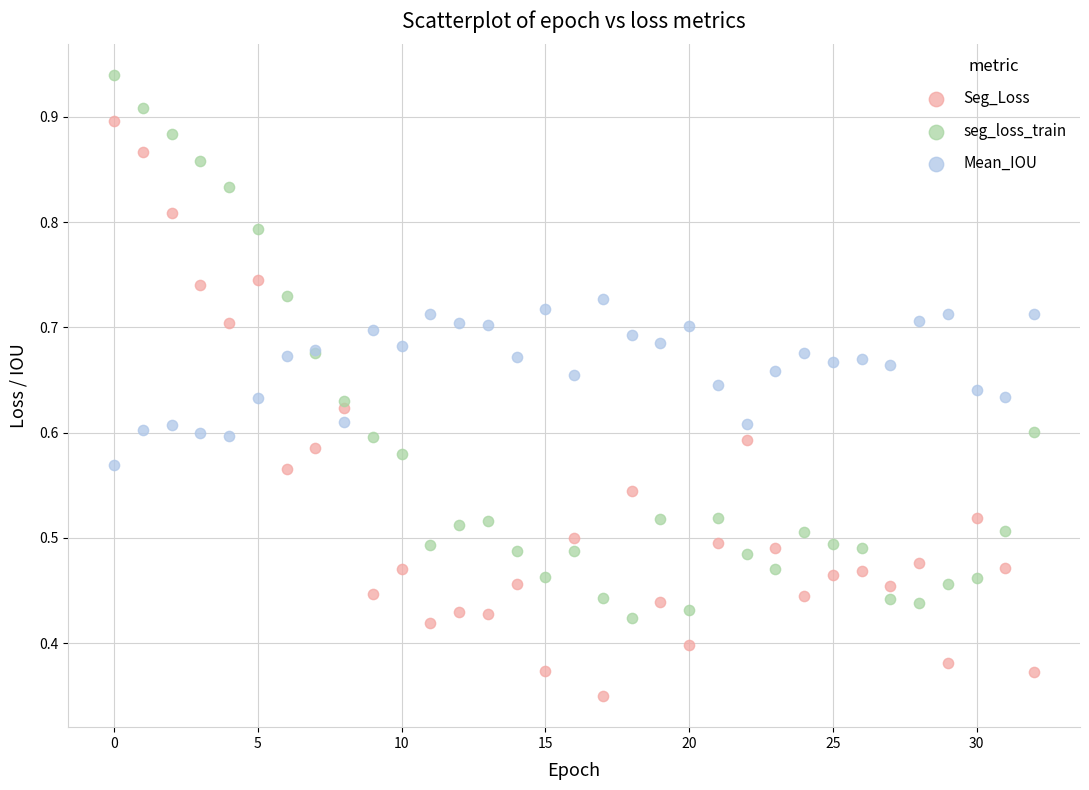

Which series reaches the minimum Y coordinate?

Seg_Loss